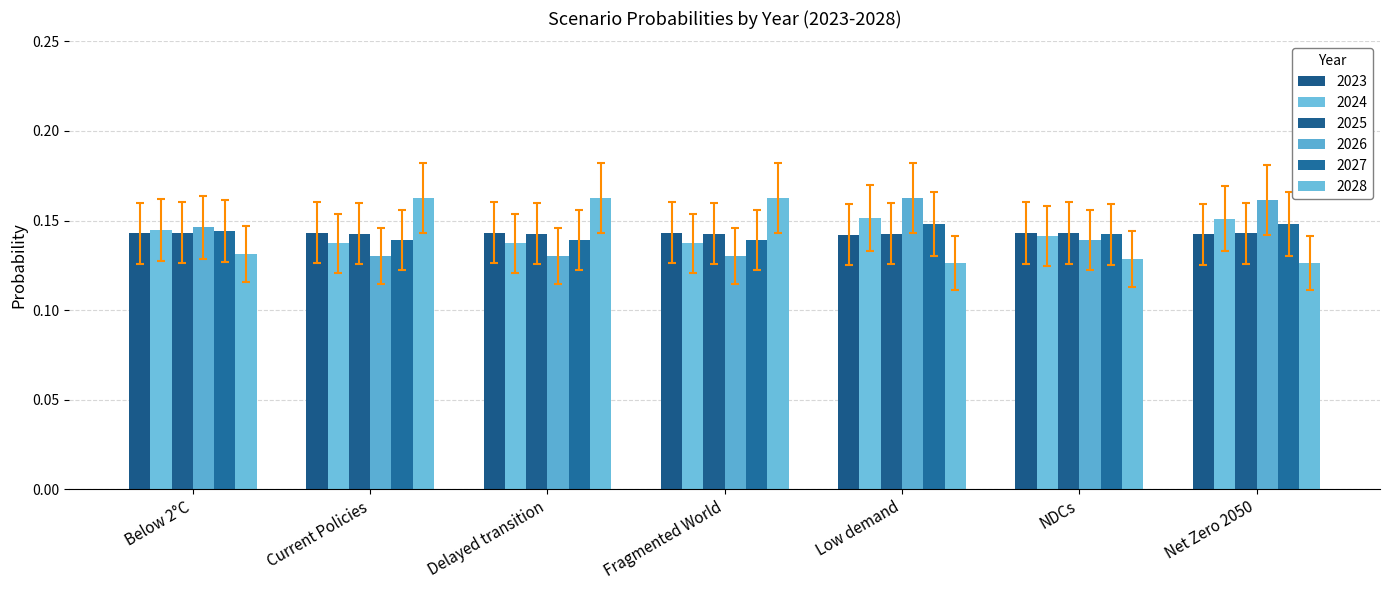

What is the lowest value of the 2028 series?

0.1